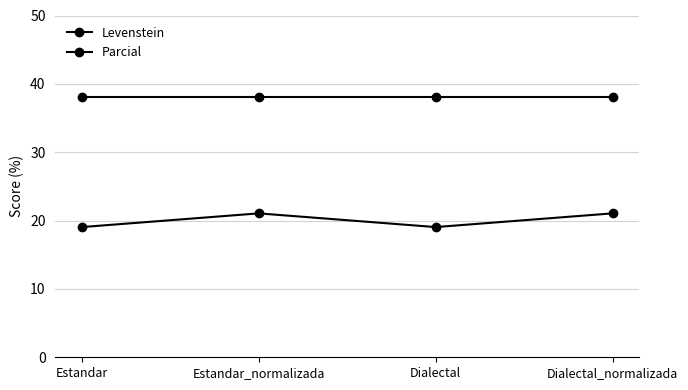

How many lines are shown in the chart?

2